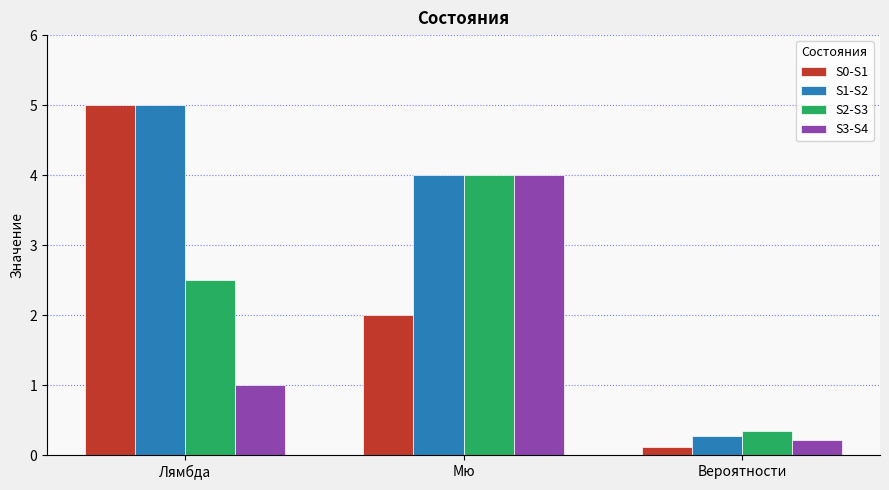

What position from the left is Мю?

2